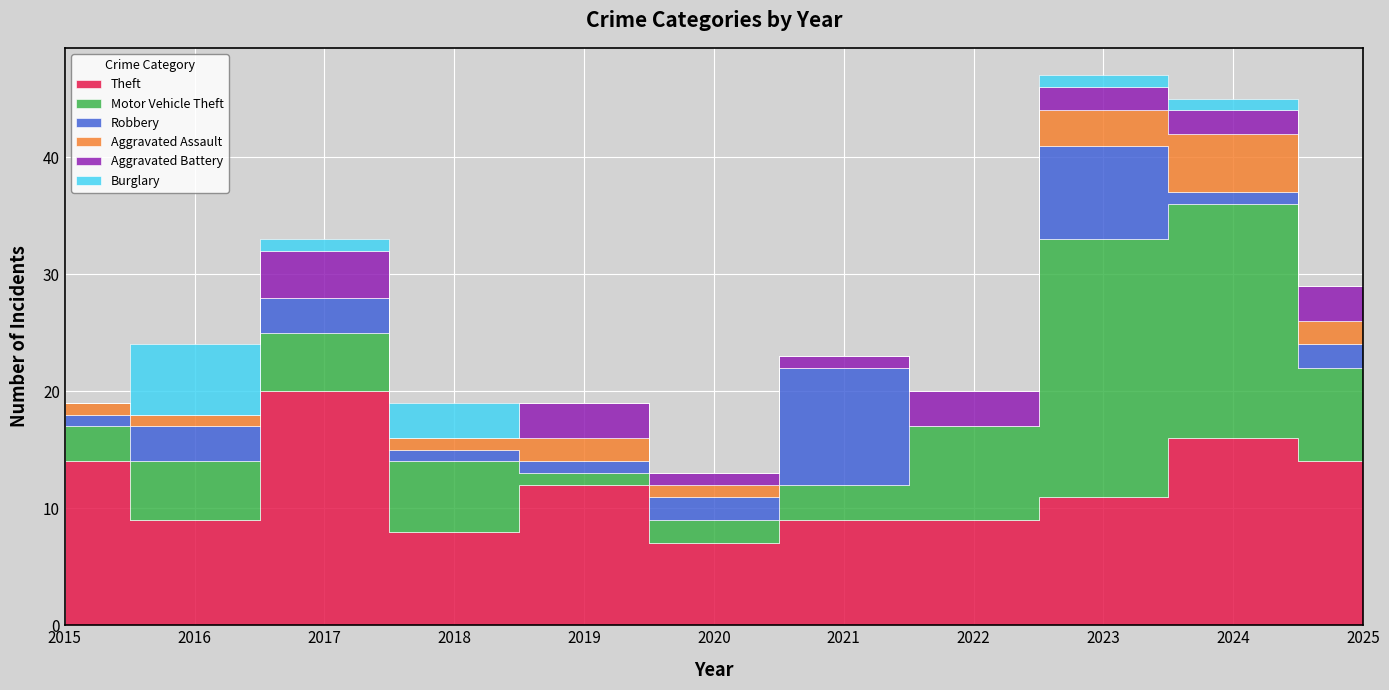

True or false: Burglary has a value of 0 at 2019.

True